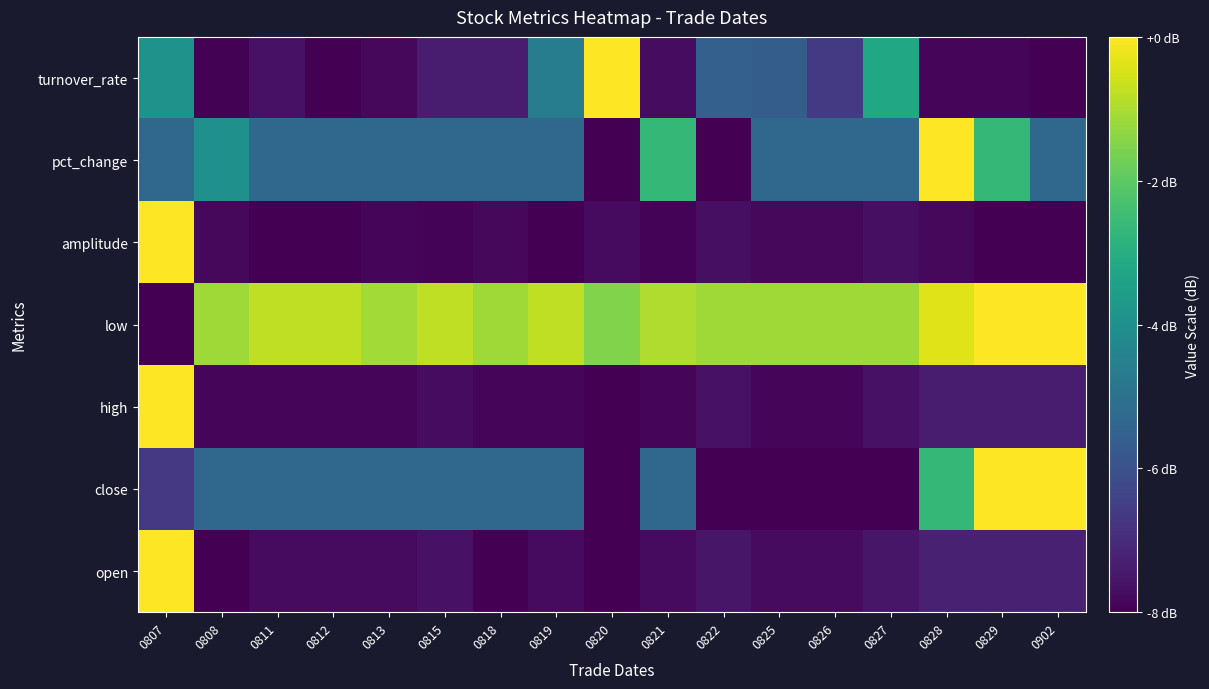

What is the difference between the highest and lowest values at 0818?

6.9